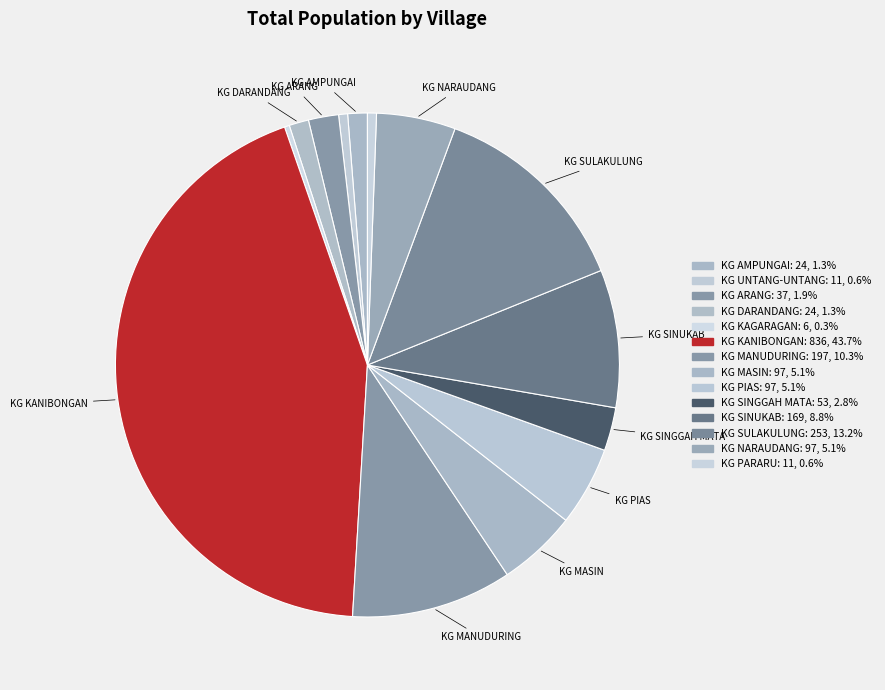

How many slices are in this pie chart?

14